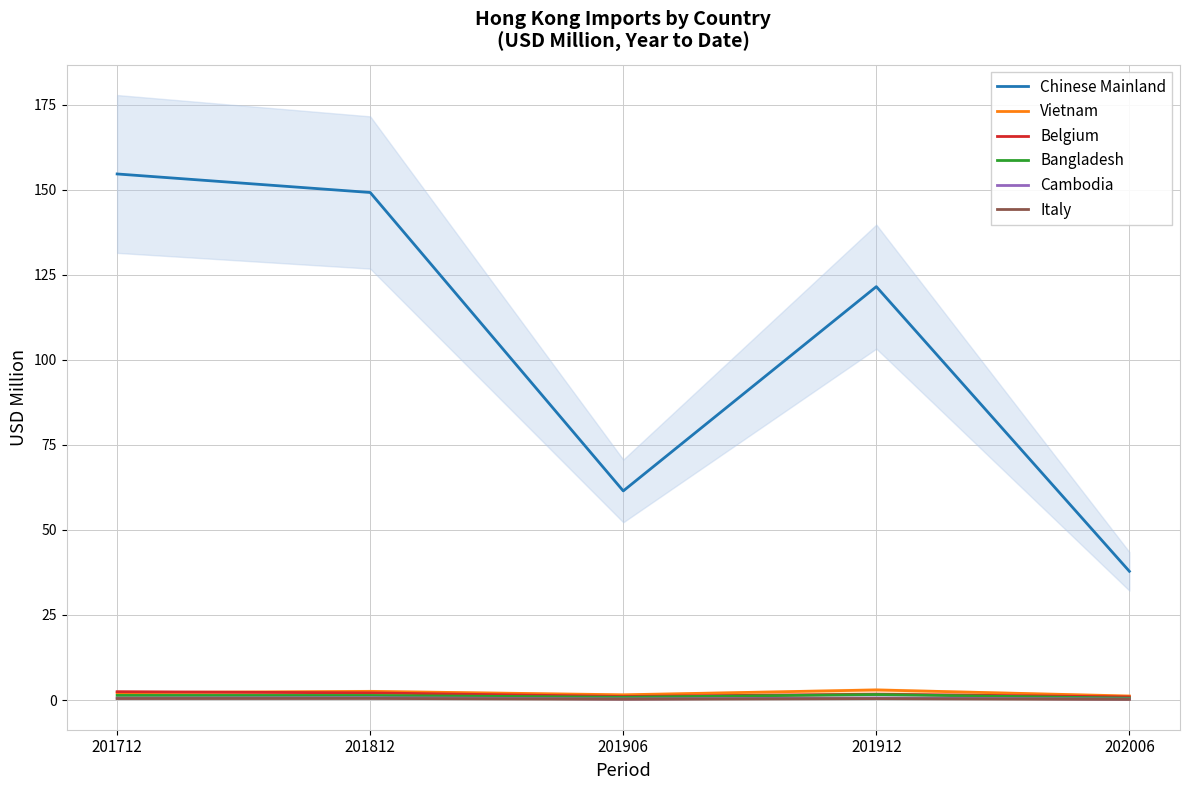

What are all the series names shown in the legend?

Chinese Mainland, Vietnam, Belgium, Bangladesh, Cambodia, Italy